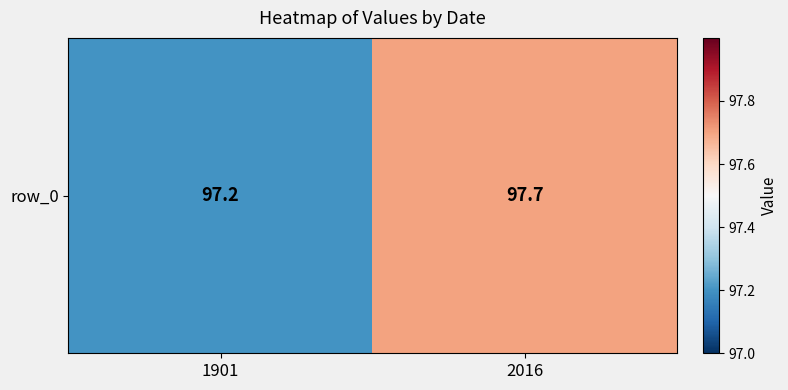

What is the sum of the values at 1901 and 2016?

194.9